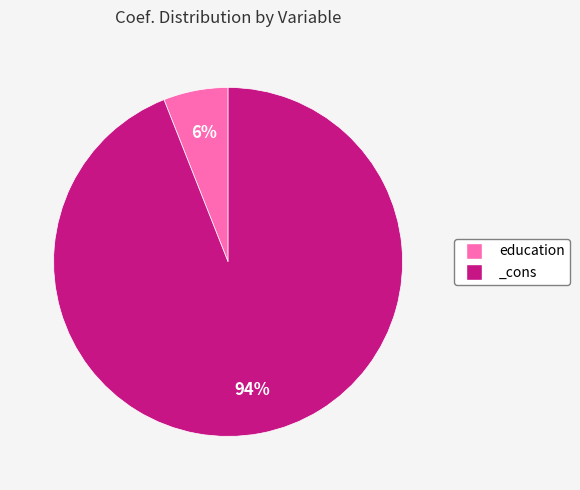

How many slices are in this pie chart?

2